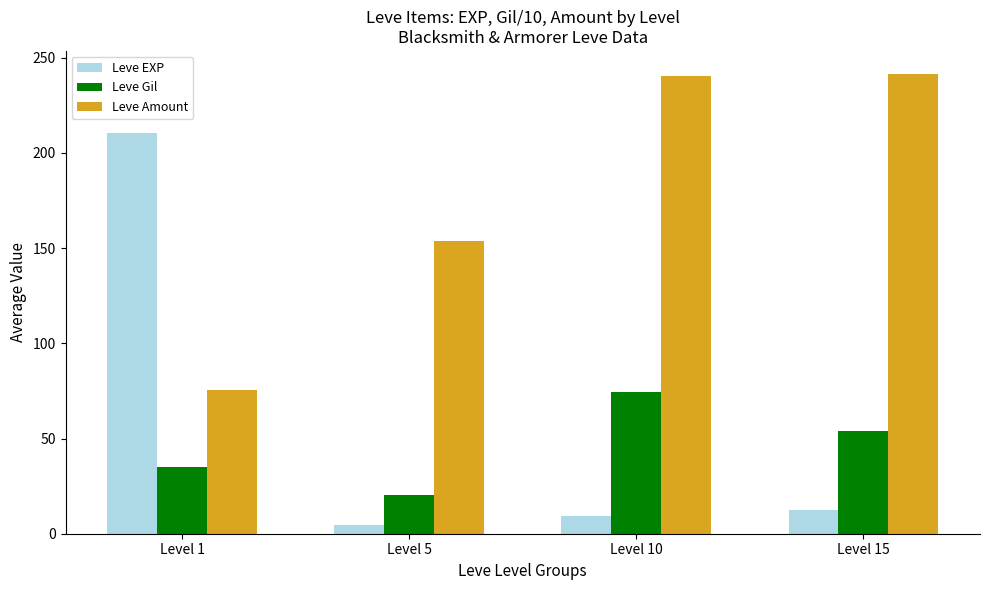

At which label does Leve Gil first exceed 54?

Level 10